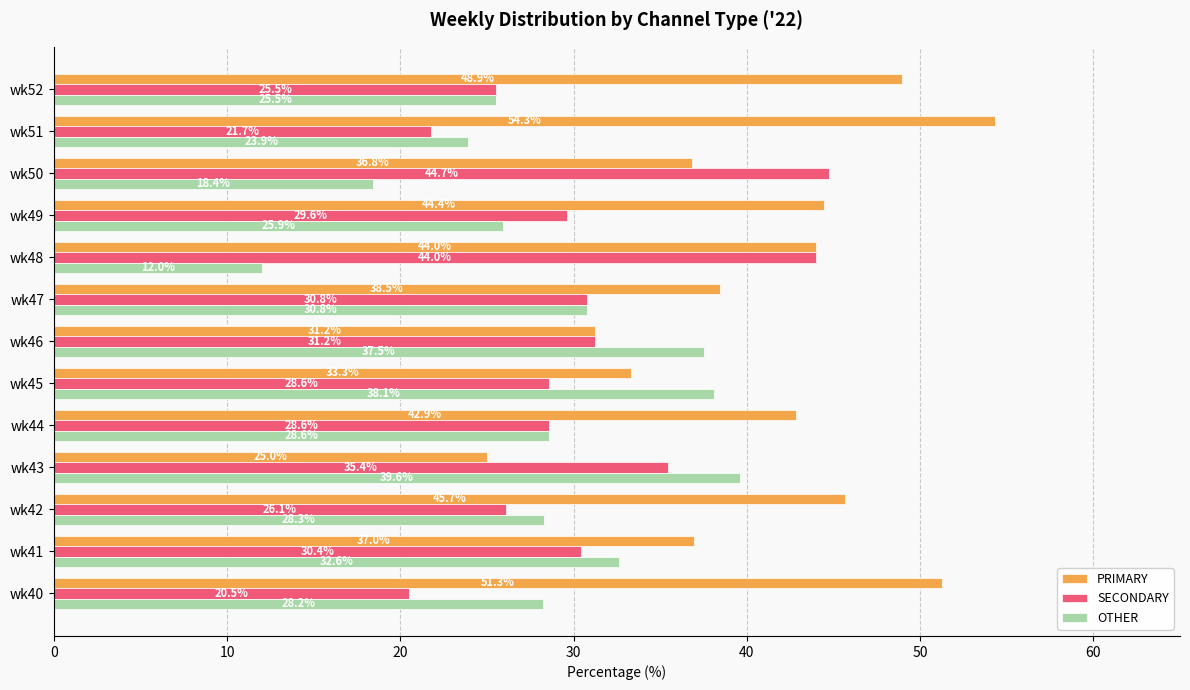

Rank the series by their average value, from lowest to highest.

OTHER, SECONDARY, PRIMARY